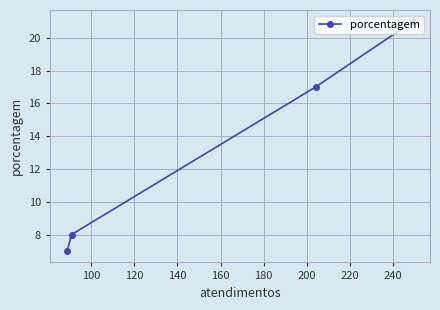

What is the difference between the maximum and minimum values?

14